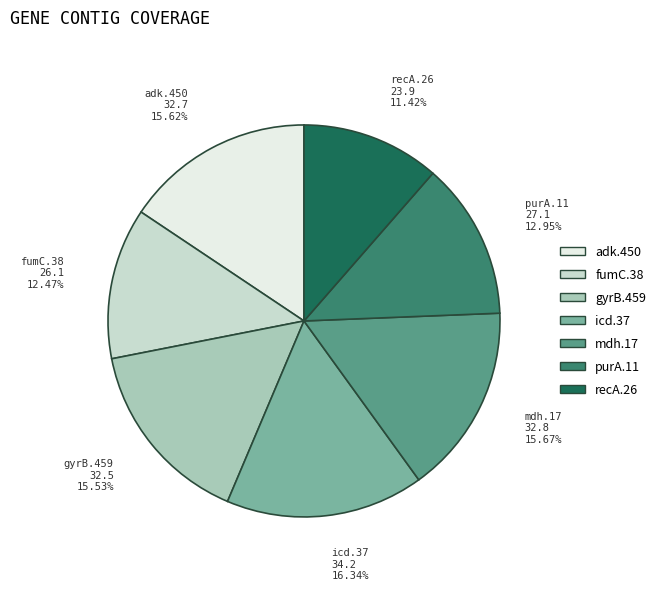

Is mdh.17 the majority of the pie?

No